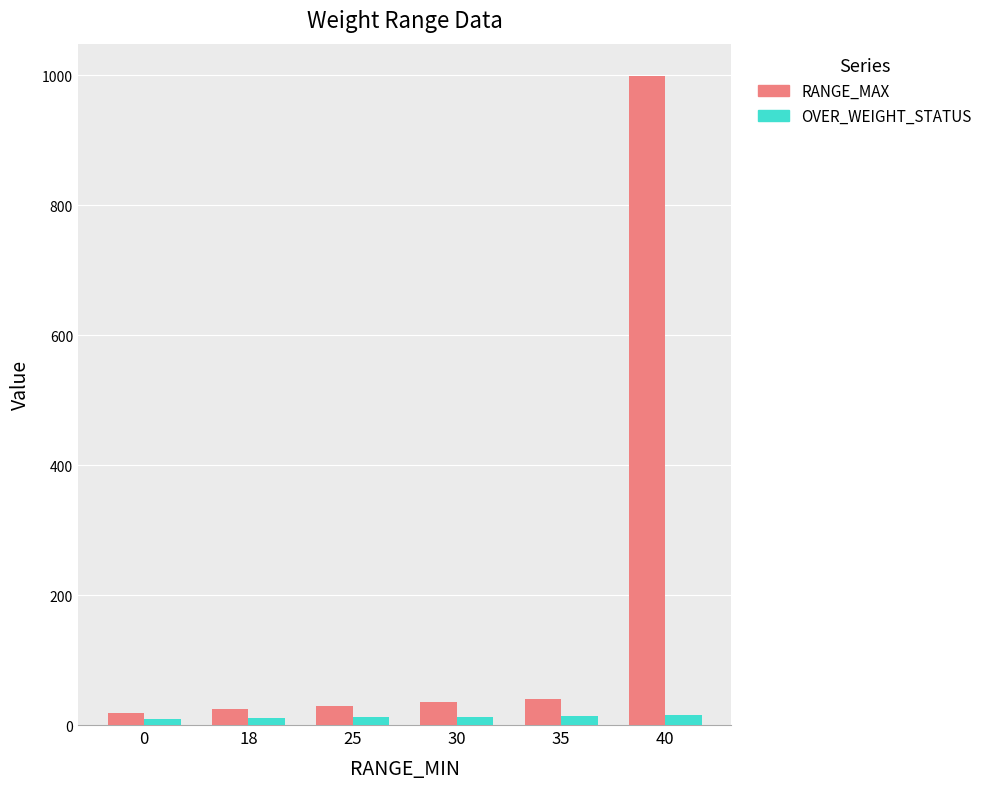

How many bars are there in each group?

2